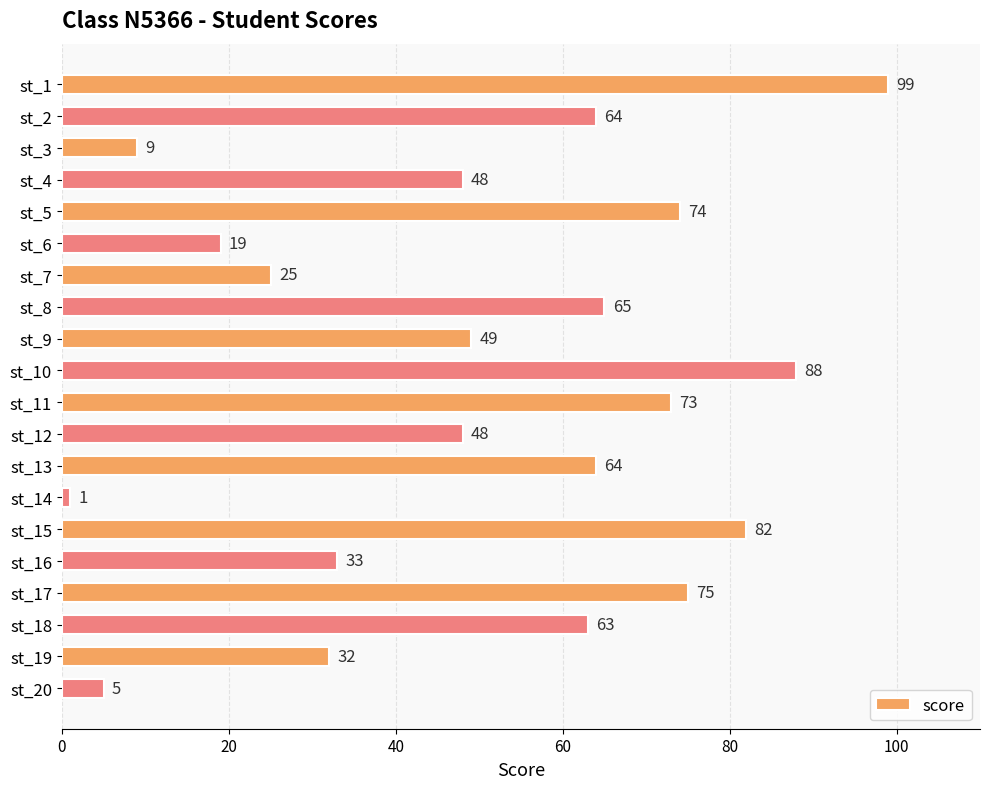

Where is the data nearest to the value 50?

st_9